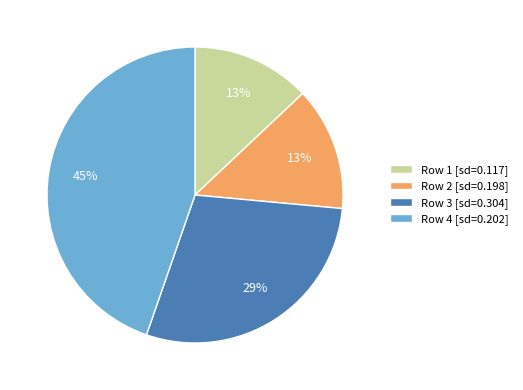

To the nearest percent, what percentage of the pie is Row 2 [sd=0.198]?

13%